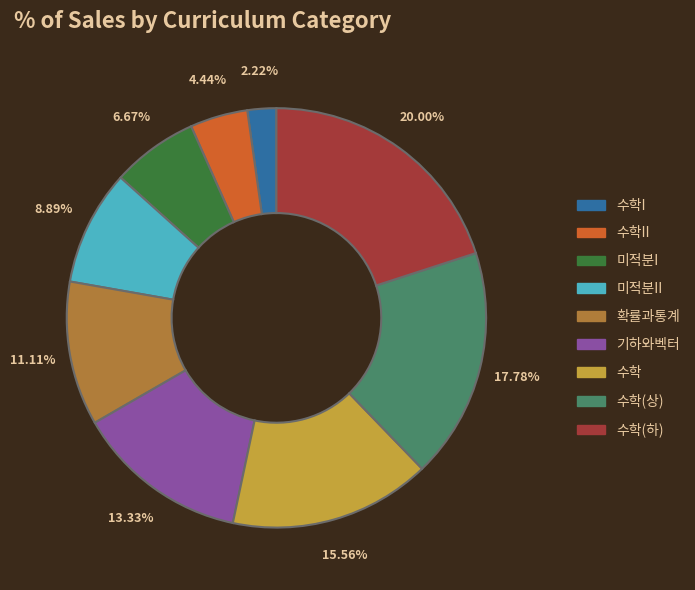

Is there a majority slice in this chart?

No